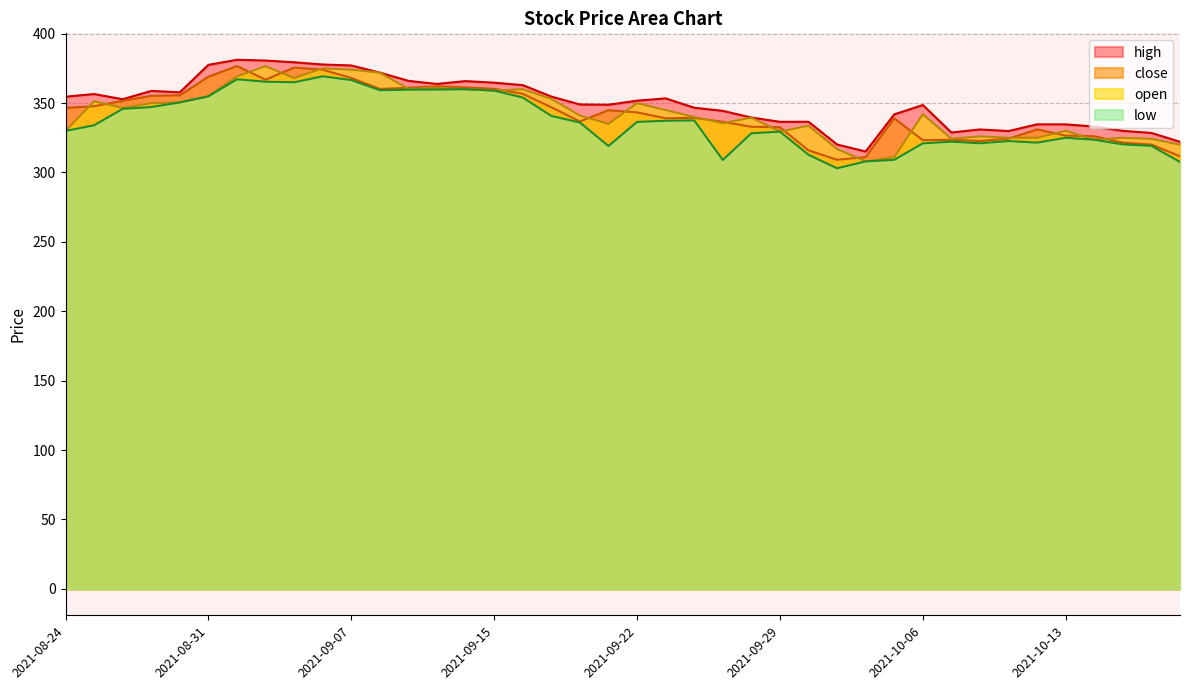

Where is the first local maximum for low?

2021-09-01